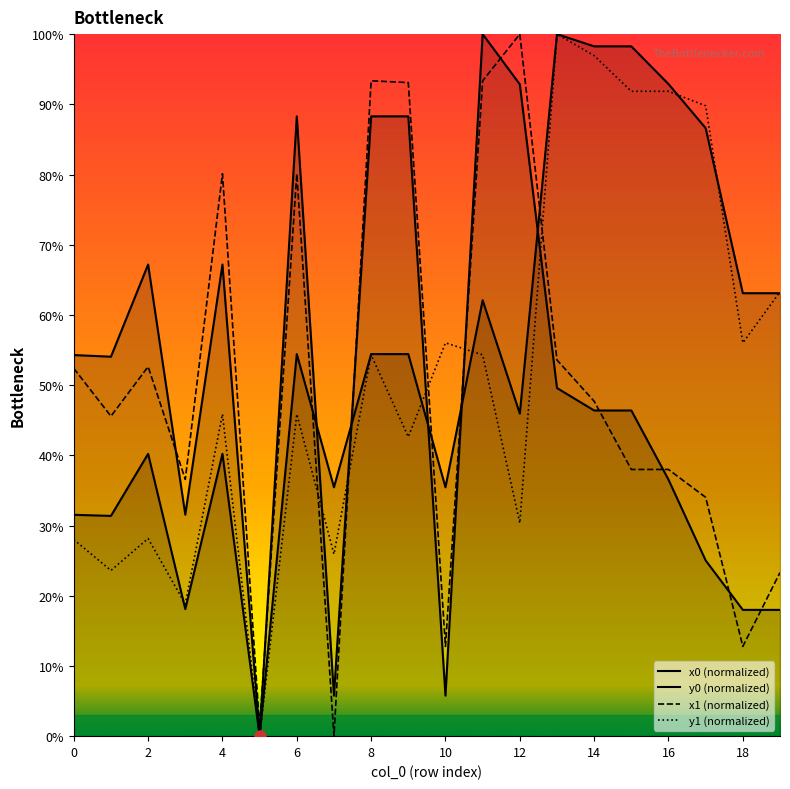

The value of y0 (normalized) at 12 is 78.7. True or false?

False